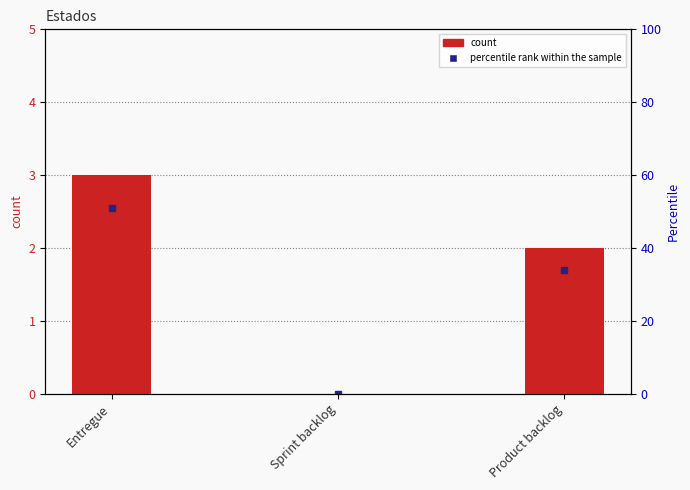

How many values exceed 2?

1